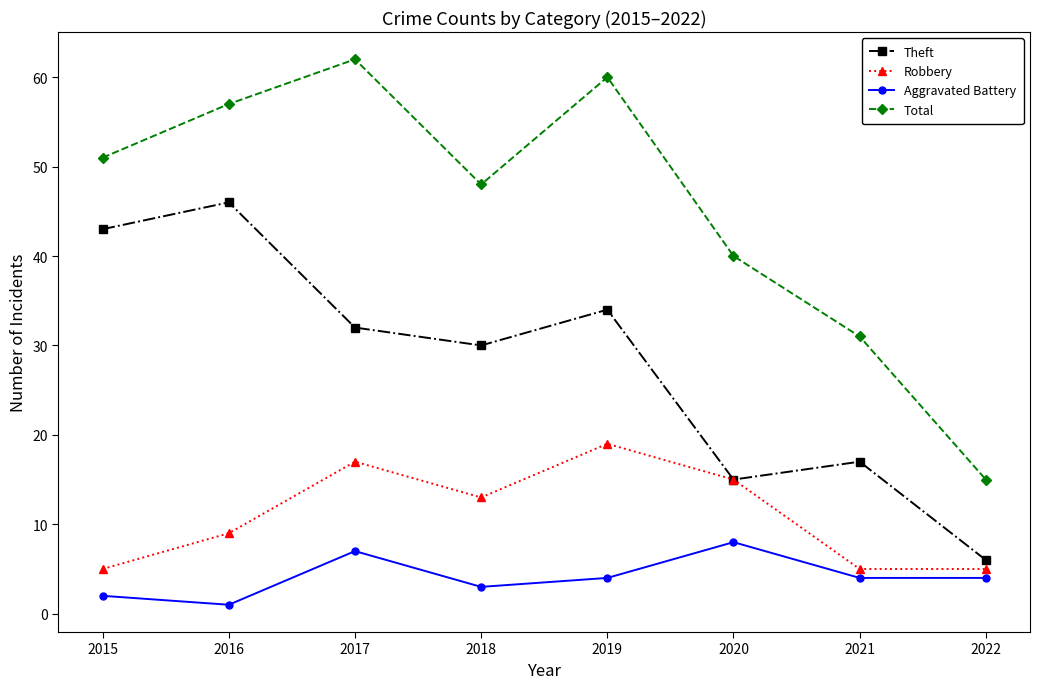

Rank the series by their maximum value, from highest to lowest.

Total, Theft, Robbery, Aggravated Battery